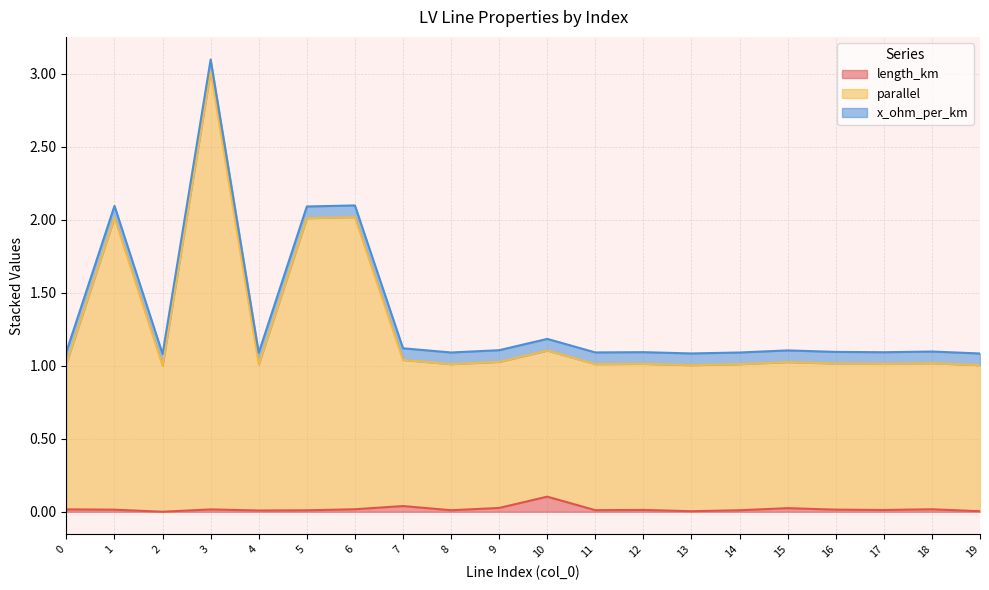

Between 13 and 10, which is larger?

10